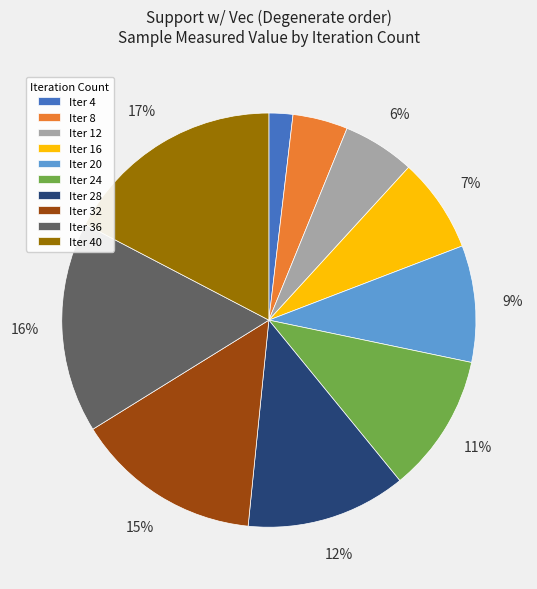

The Iter 20 slice represents 18% of the pie. True or false?

False